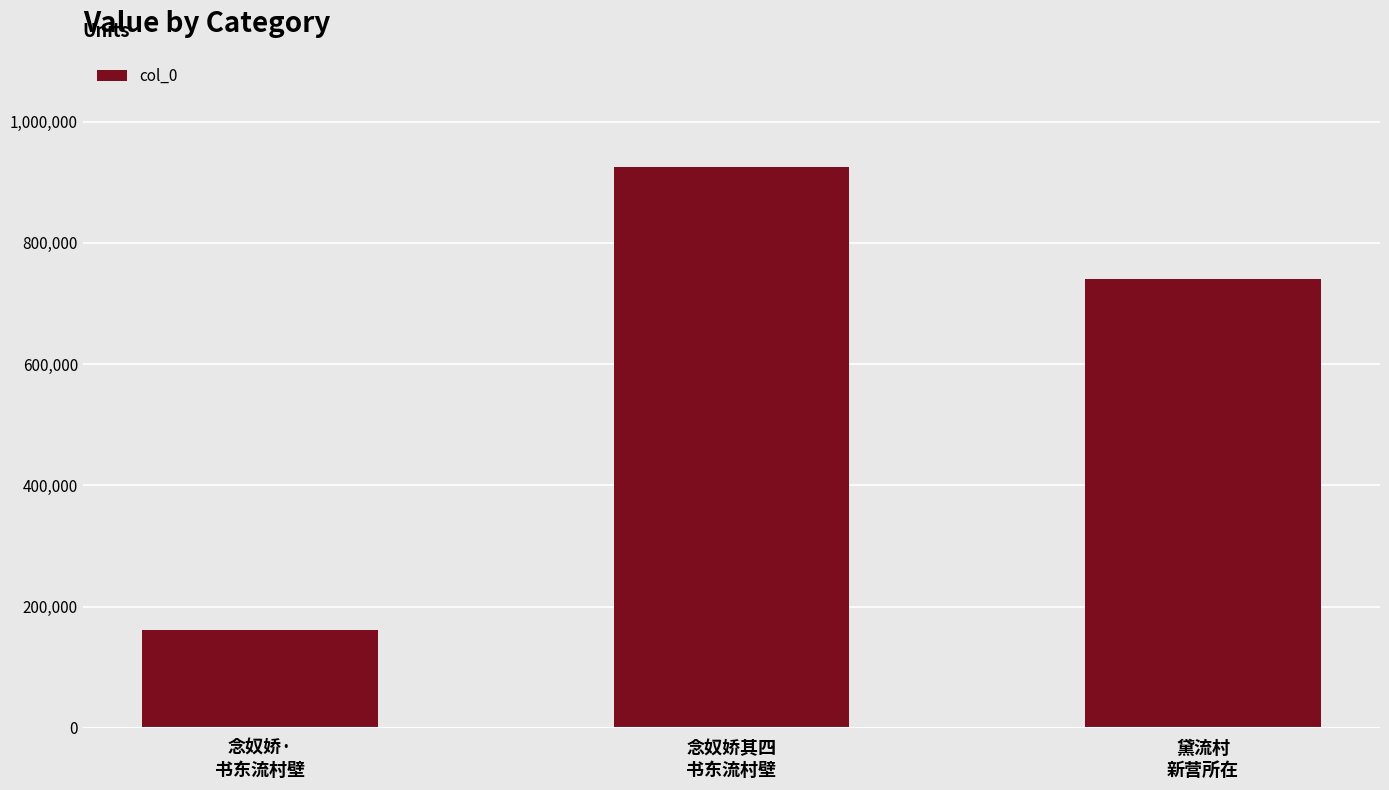

Count the values in the range 161718 to 925856.

3